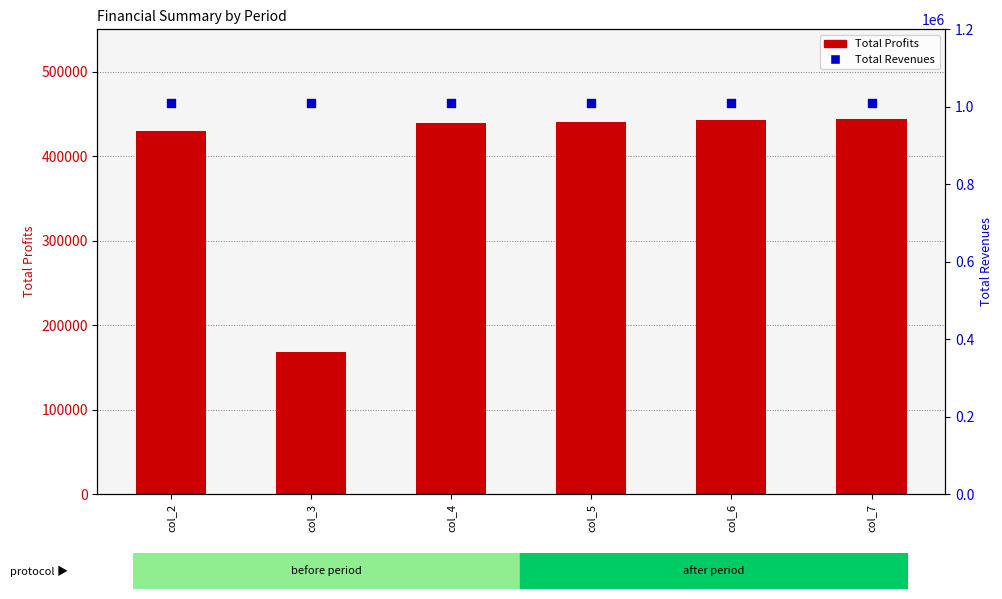

Which series contains the highest Y value?

Total Revenues